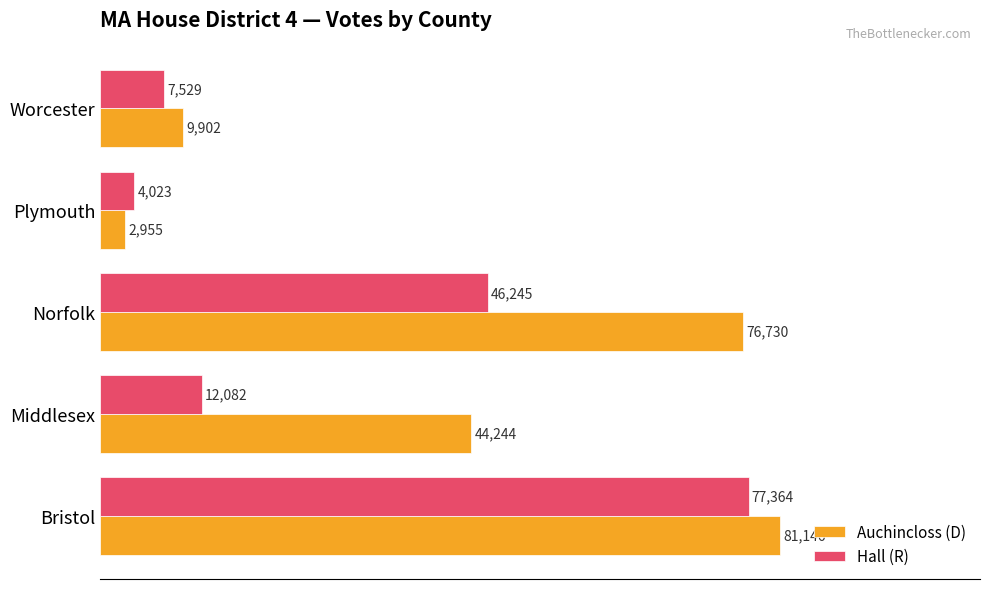

What is the difference between the maximum and minimum values in the Hall (R) series?

73341